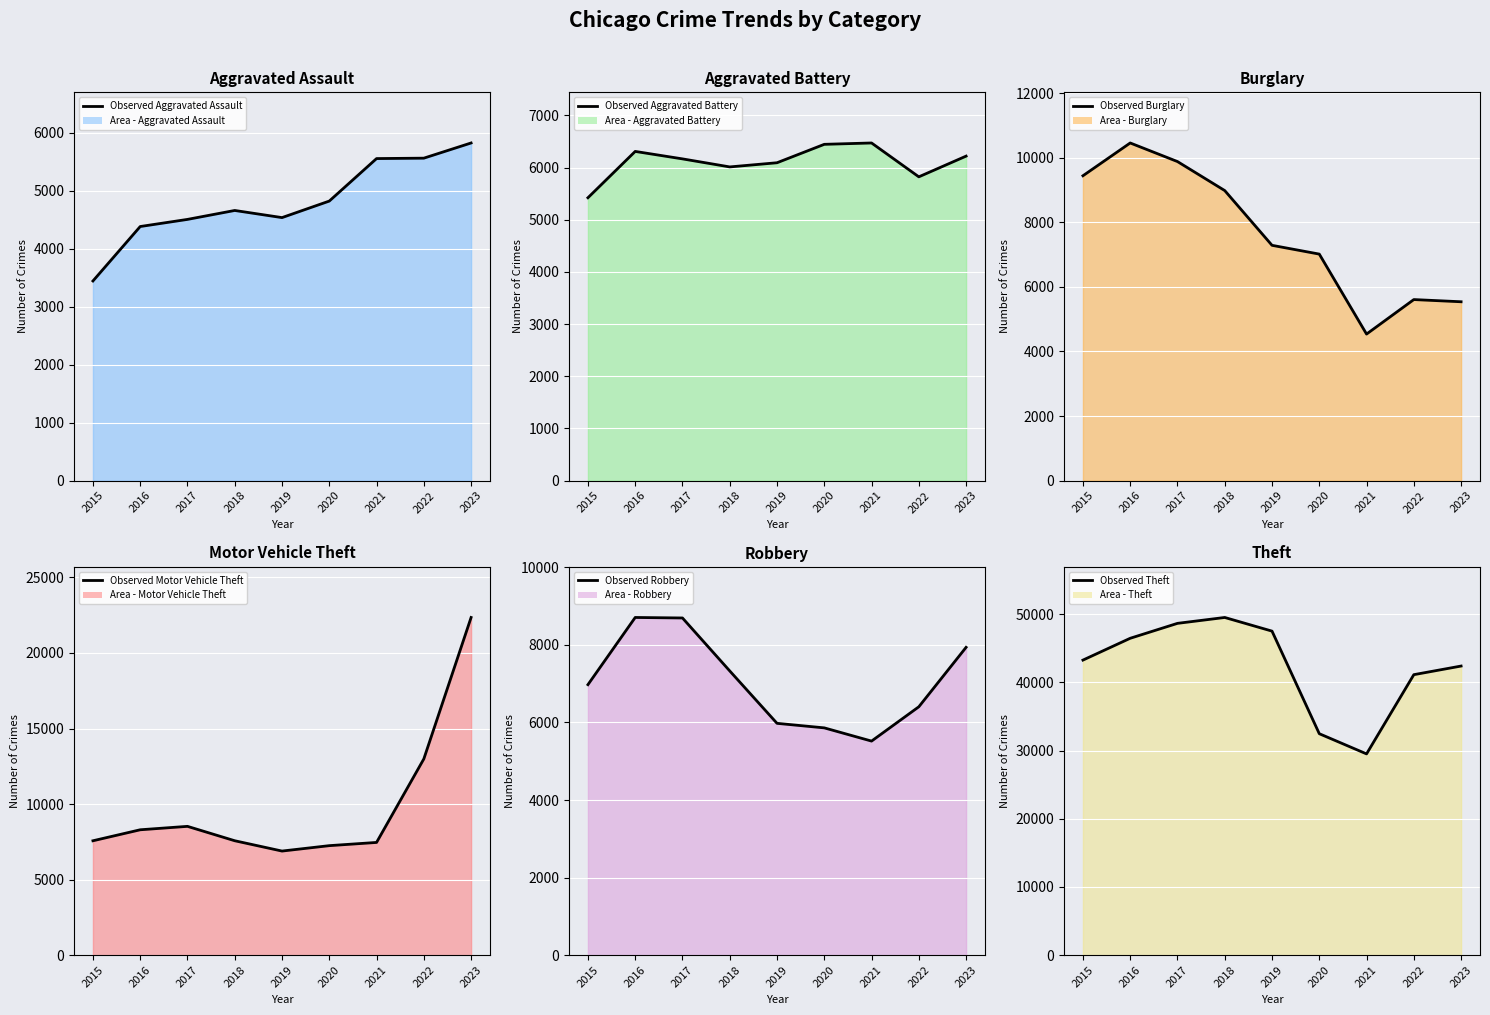

What is the difference between the second highest and second lowest values in the Aggravated Assault line series?

1179